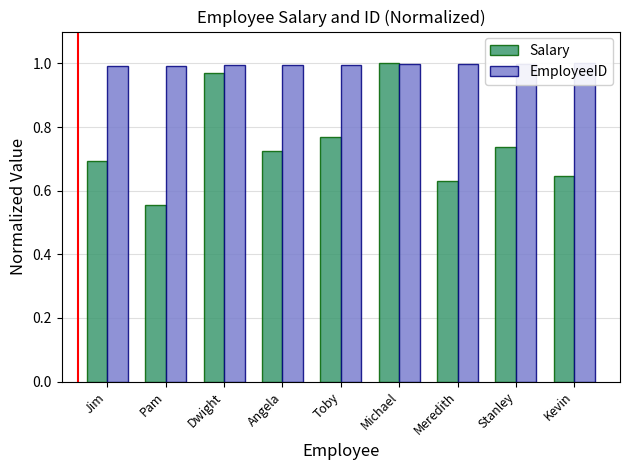

Reading left to right, list all the values displayed in this chart.

Salary: 0.7	0.6	1.0	0.7	0.8	1.0	0.6	0.7	0.6
EmployeeID: 1.0	1.0	1.0	1.0	1.0	1.0	1.0	1.0	1.0